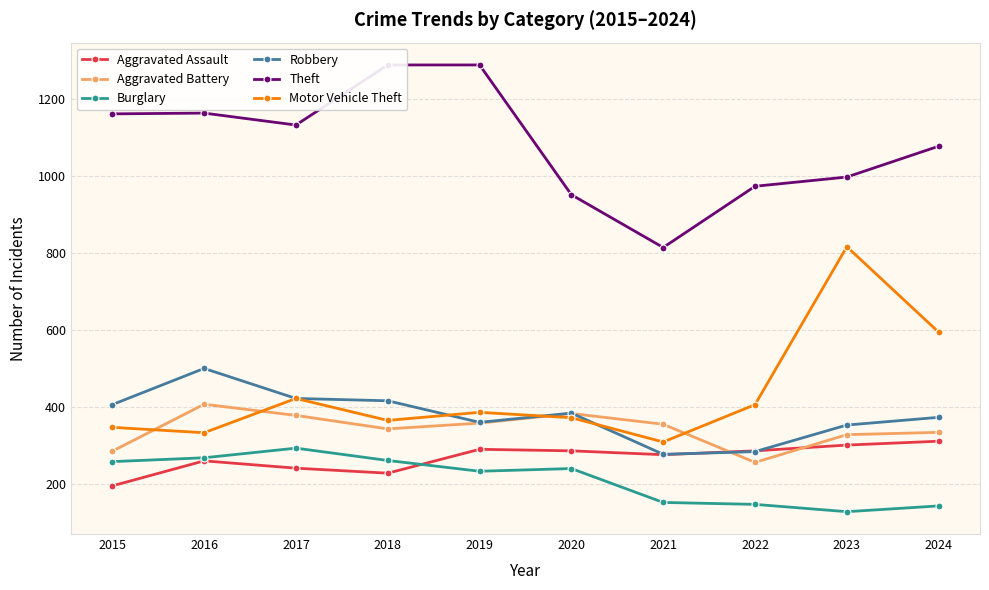

What are all the series names shown in the legend?

Aggravated Assault, Aggravated Battery, Burglary, Robbery, Theft, Motor Vehicle Theft